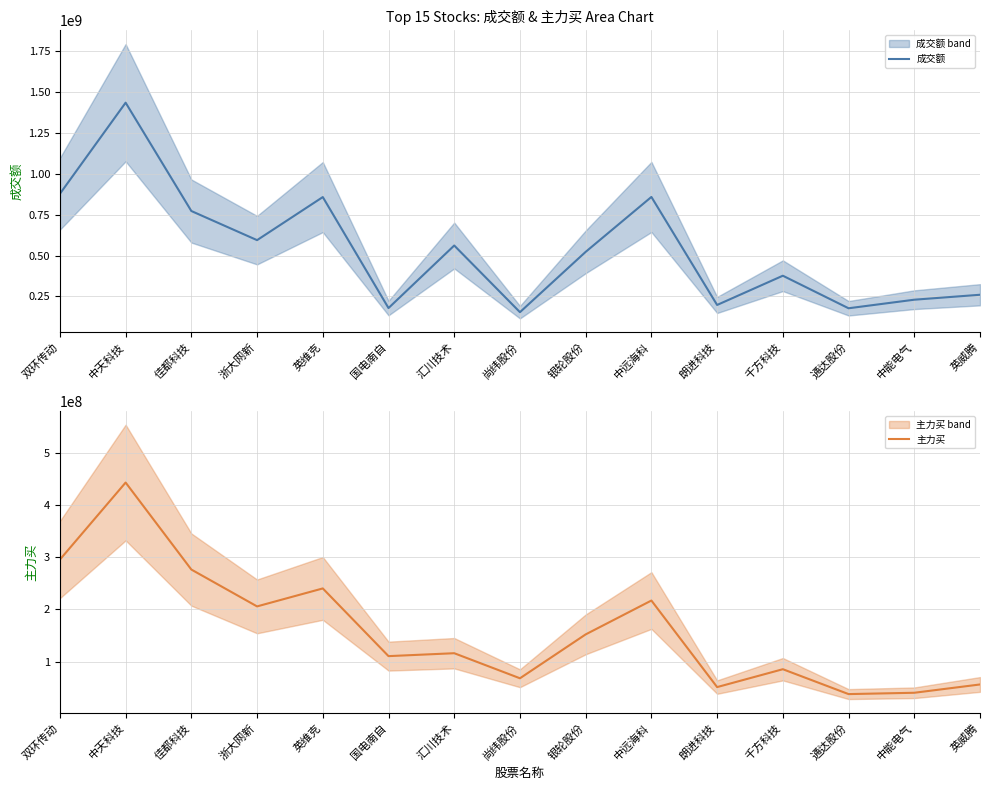

Is the value of 成交额 at 尚纬股份 greater than the value of 主力买 at 英维克?

No